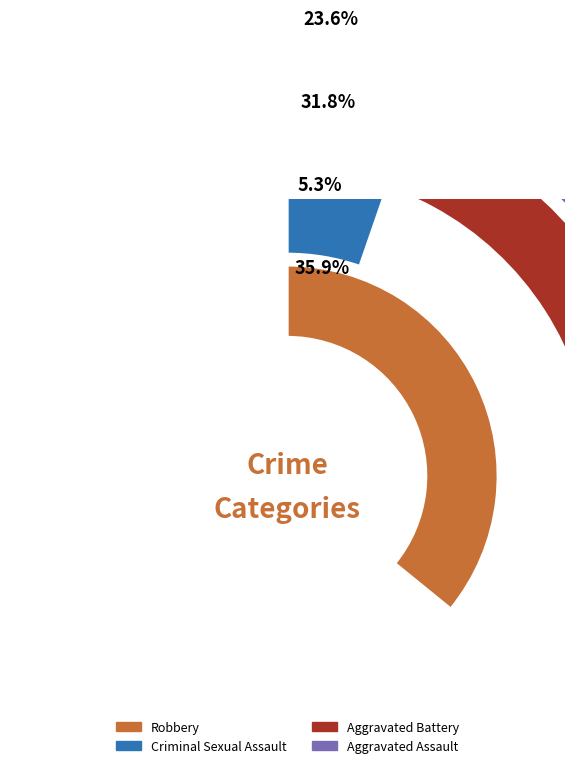

Does any single category account for the majority?

No